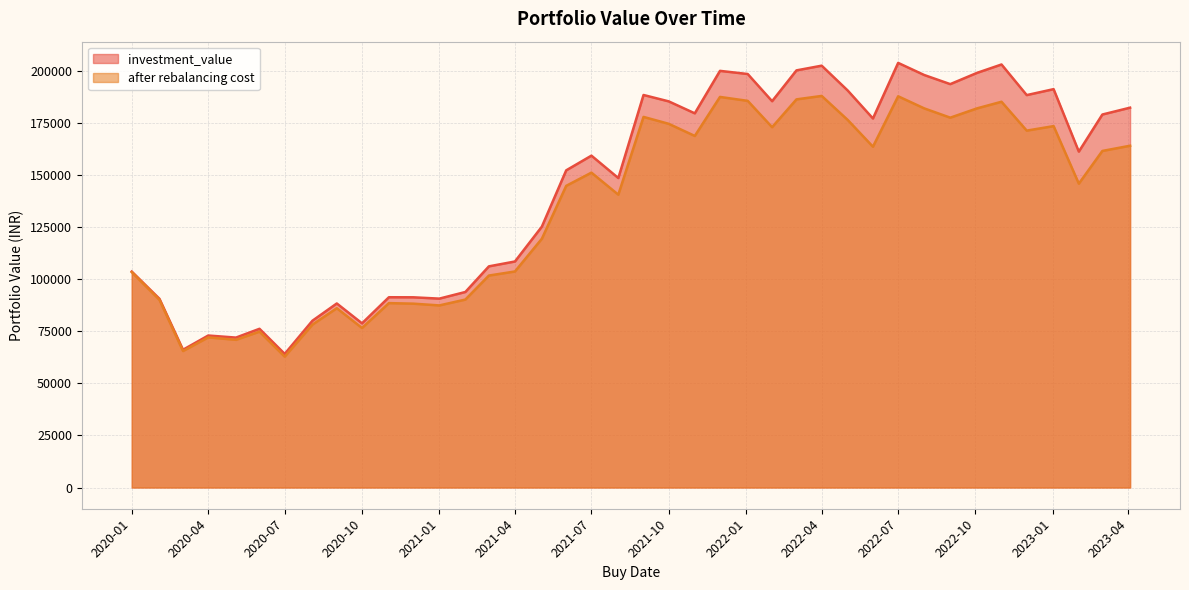

What is the total value across all series at 2021-04?

212184.9